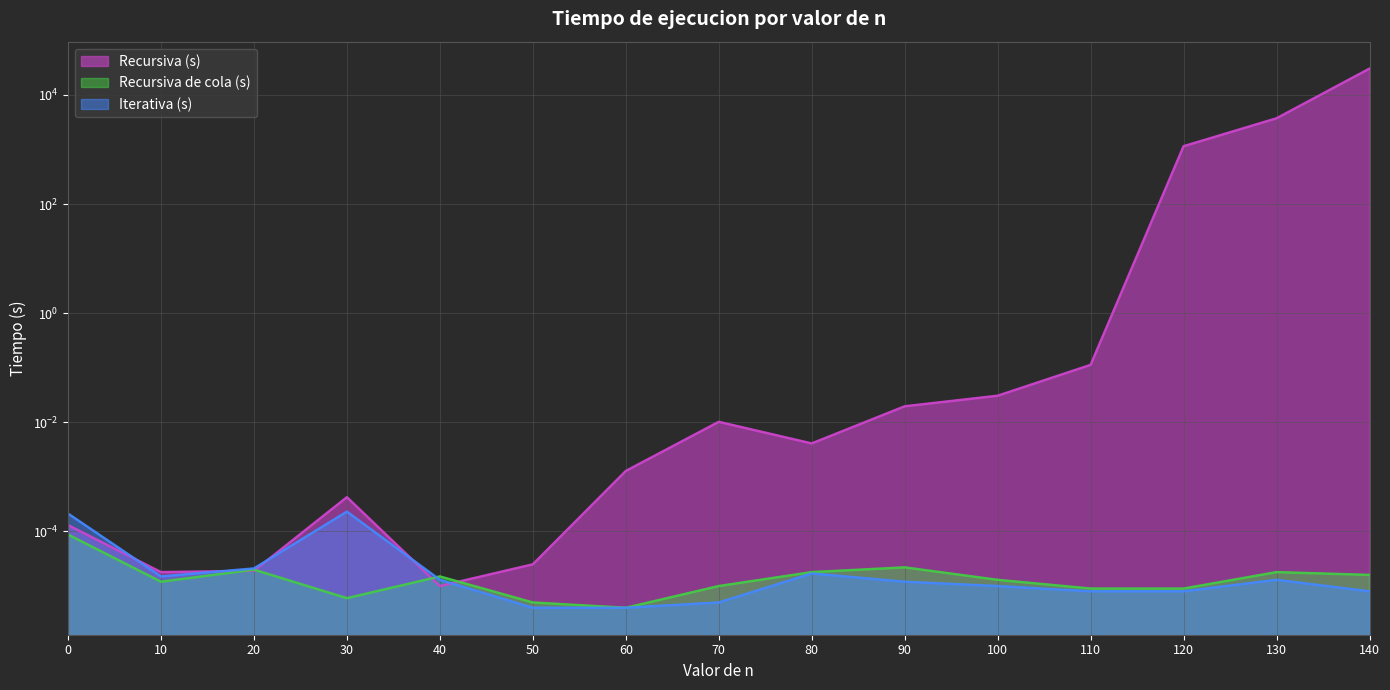

The value of Recursiva de cola (s) at 50 is 0.0. True or false?

False